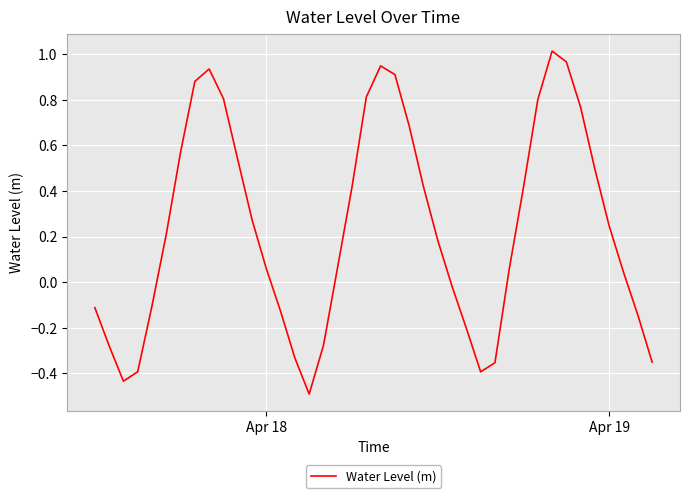

What is the sum of all values?

9.5